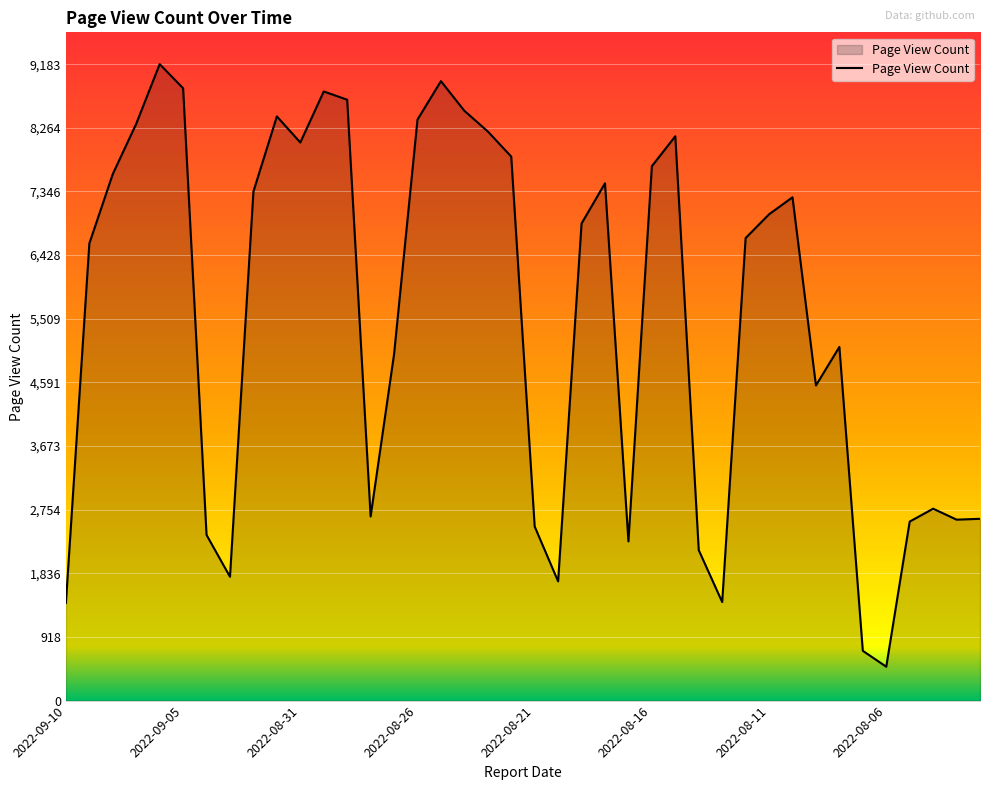

What is the minimum value shown in the chart?

489